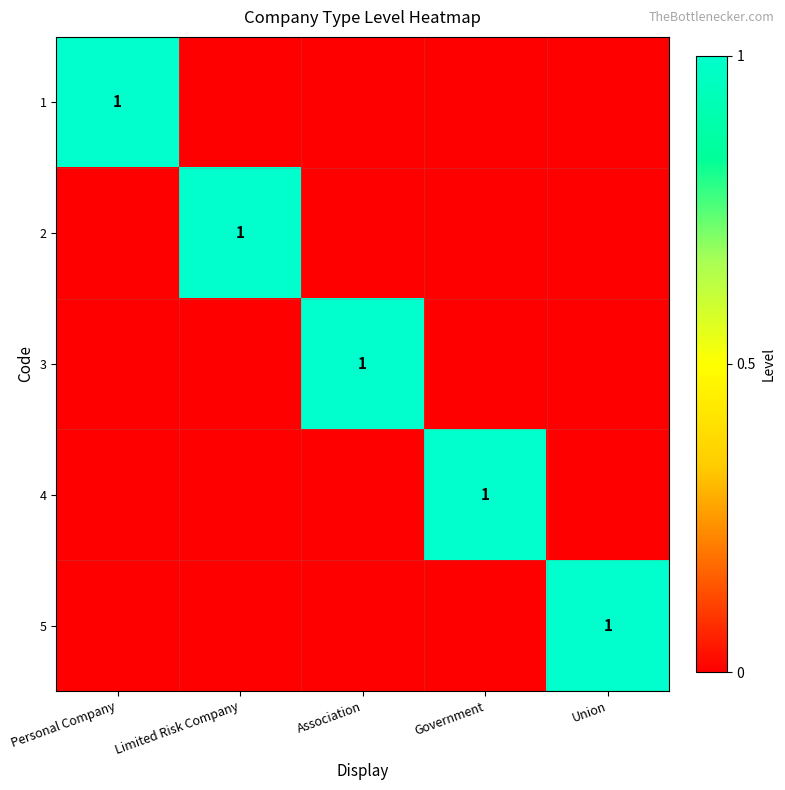

Is the value of 2 at Association greater than the value of 3 at Government?

No